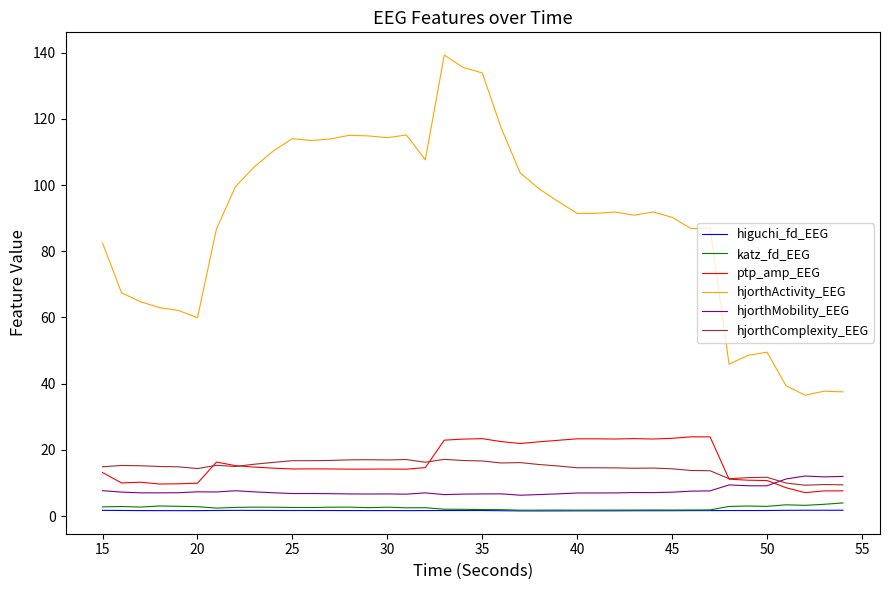

True or false: higuchi_fd_EEG and ptp_amp_EEG intersect in this chart.

False